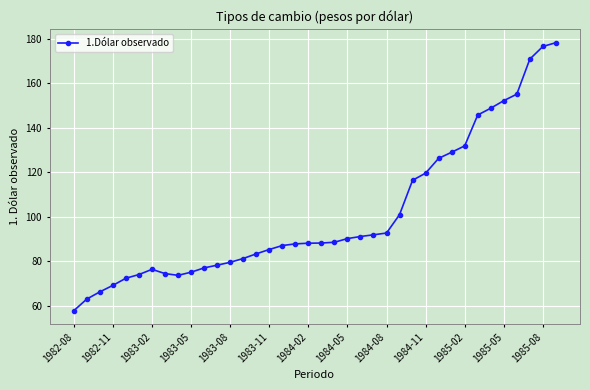

What is the value of the 17th point from the left?

87.1